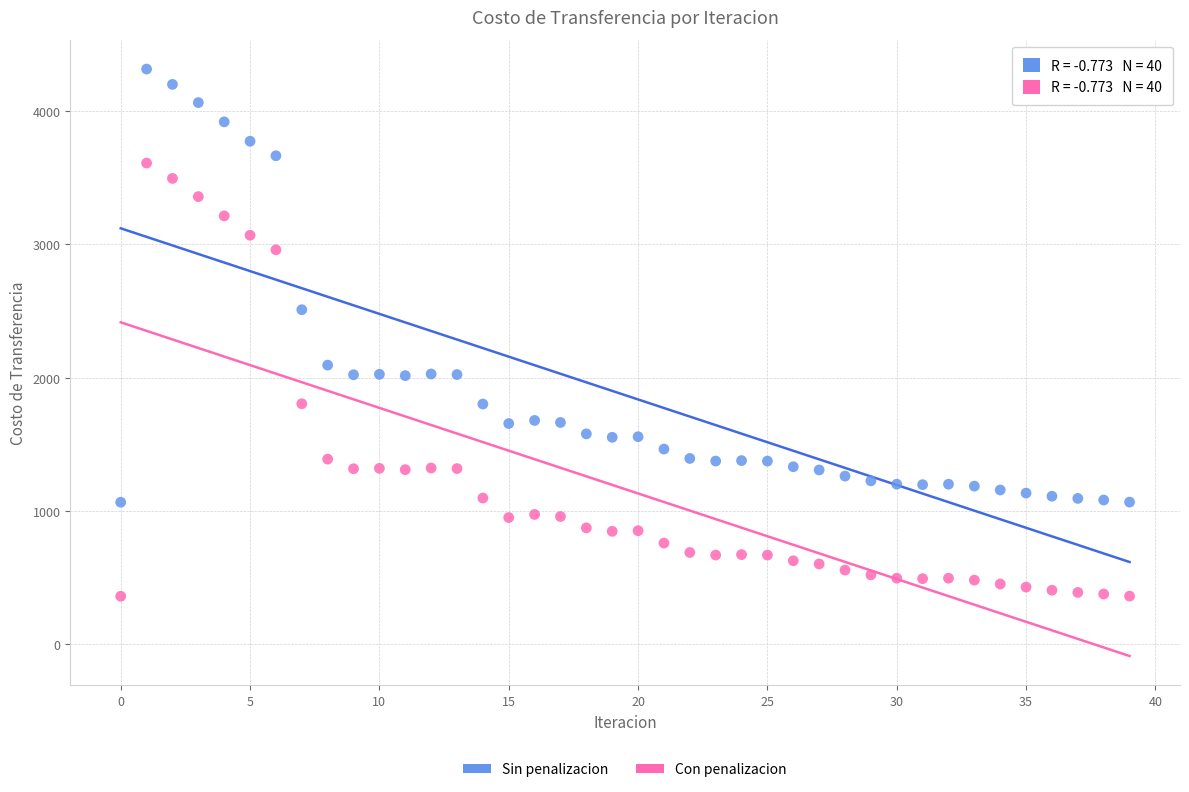

Across all series, what Y value is closest to 2337?

2509.8